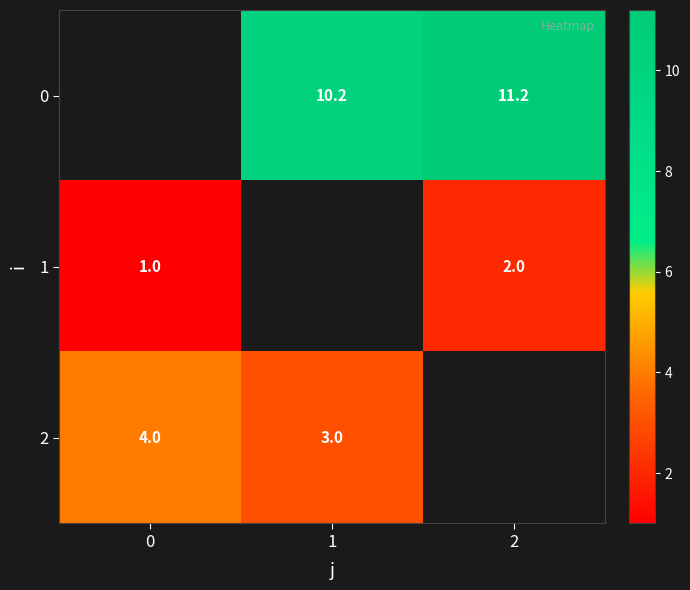

Is it true that 1 equals 1.3 at 0?

False